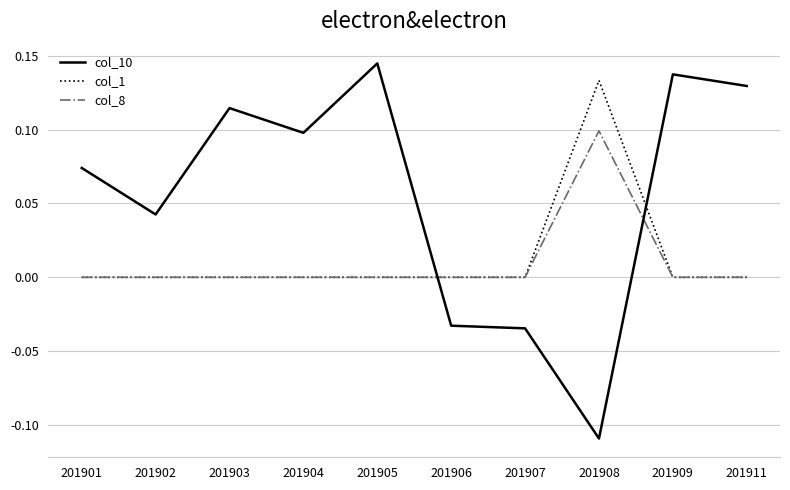

Which label corresponds to the largest value in the chart?

201905